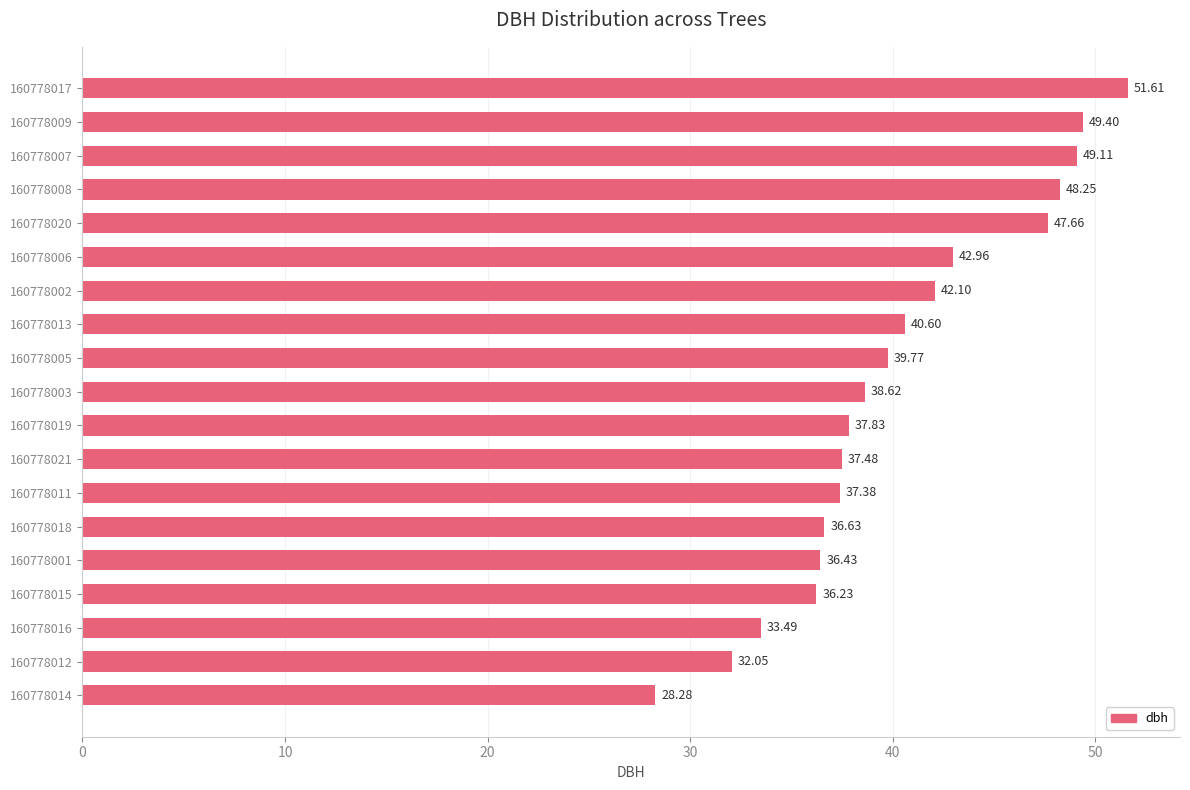

Rank the categories by value from lowest to highest.

160778014, 160778012, 160778016, 160778015, 160778001, 160778018, 160778011, 160778021, 160778019, 160778003, 160778005, 160778013, 160778002, 160778006, 160778020, 160778008, 160778007, 160778009, 160778017